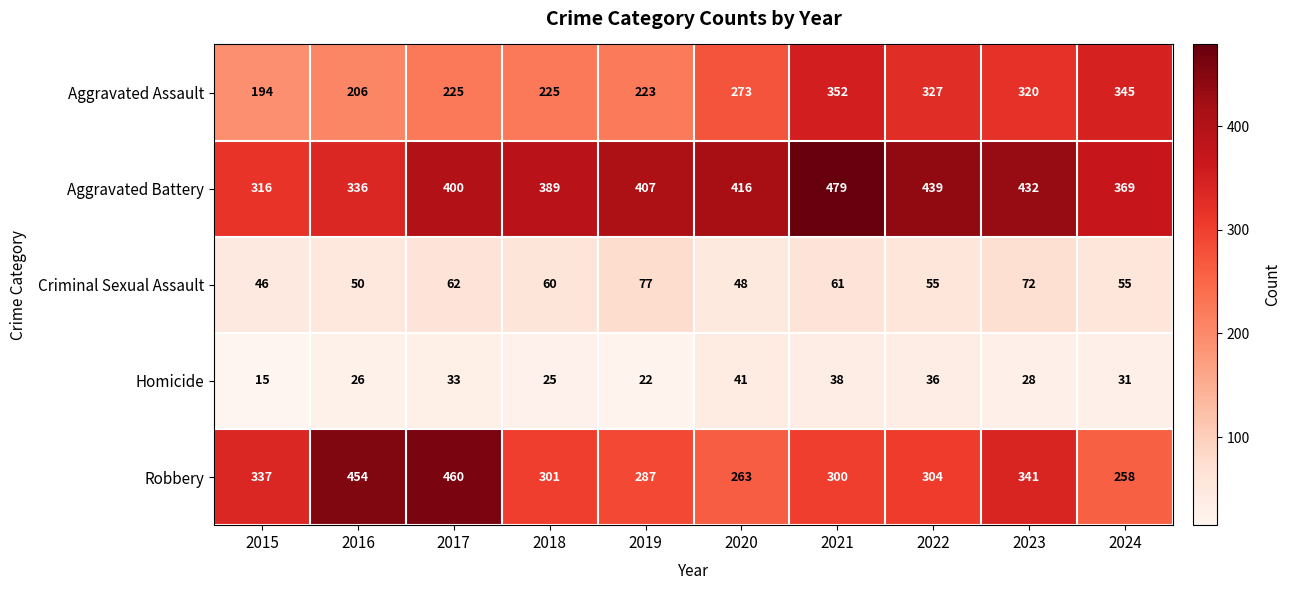

The Homicide series shows 16 at 2018. True or false?

False